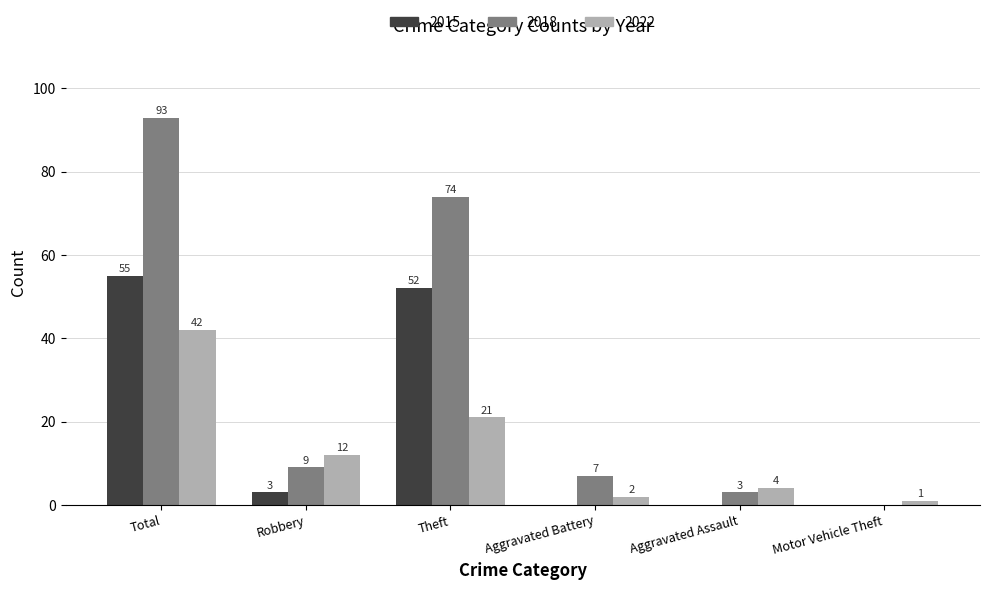

The value of 2015 at Robbery is 3. True or false?

True